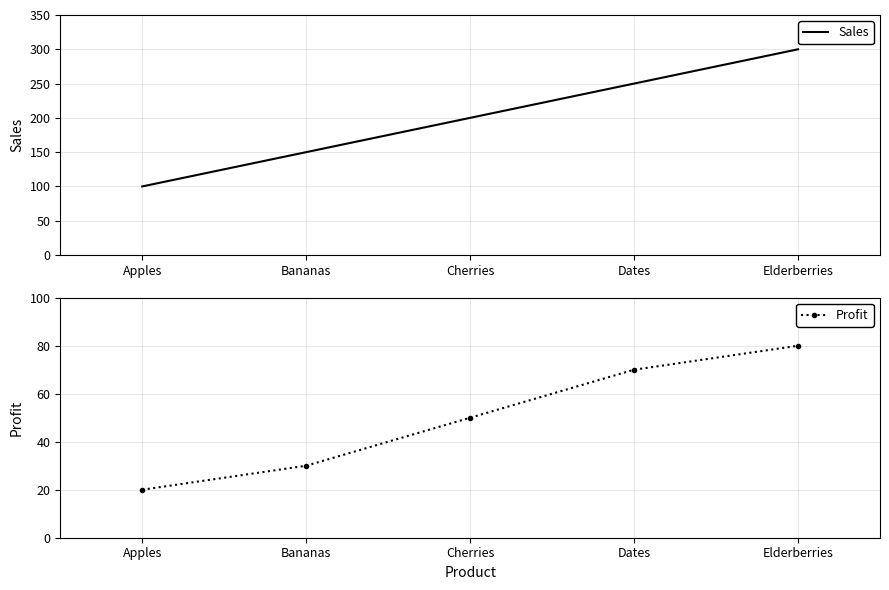

Reading right to left, list all the values displayed in this chart.

Sales: 300	250	200	150	100
Profit: 80	70	50	30	20